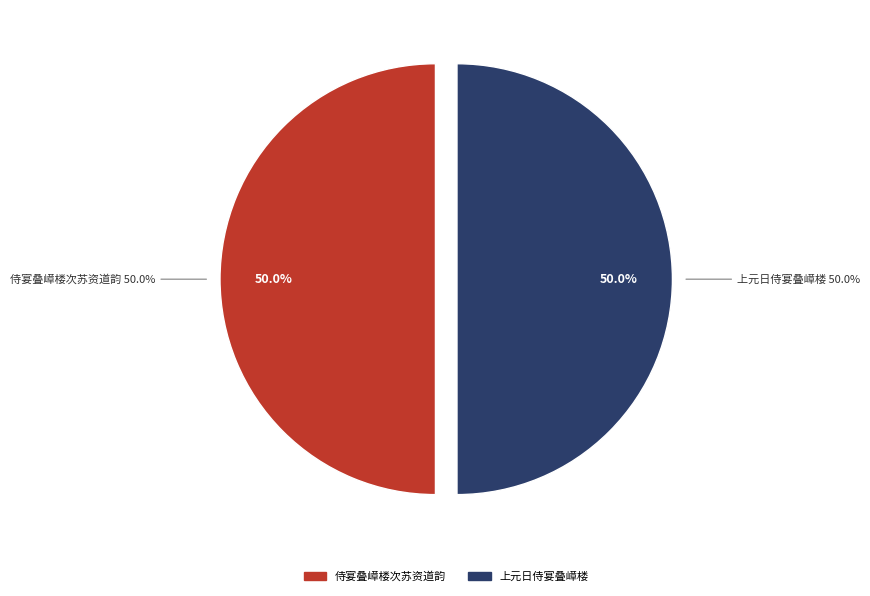

Is it true that 侍宴叠嶂楼次苏资道韵 is 63% of the pie?

False